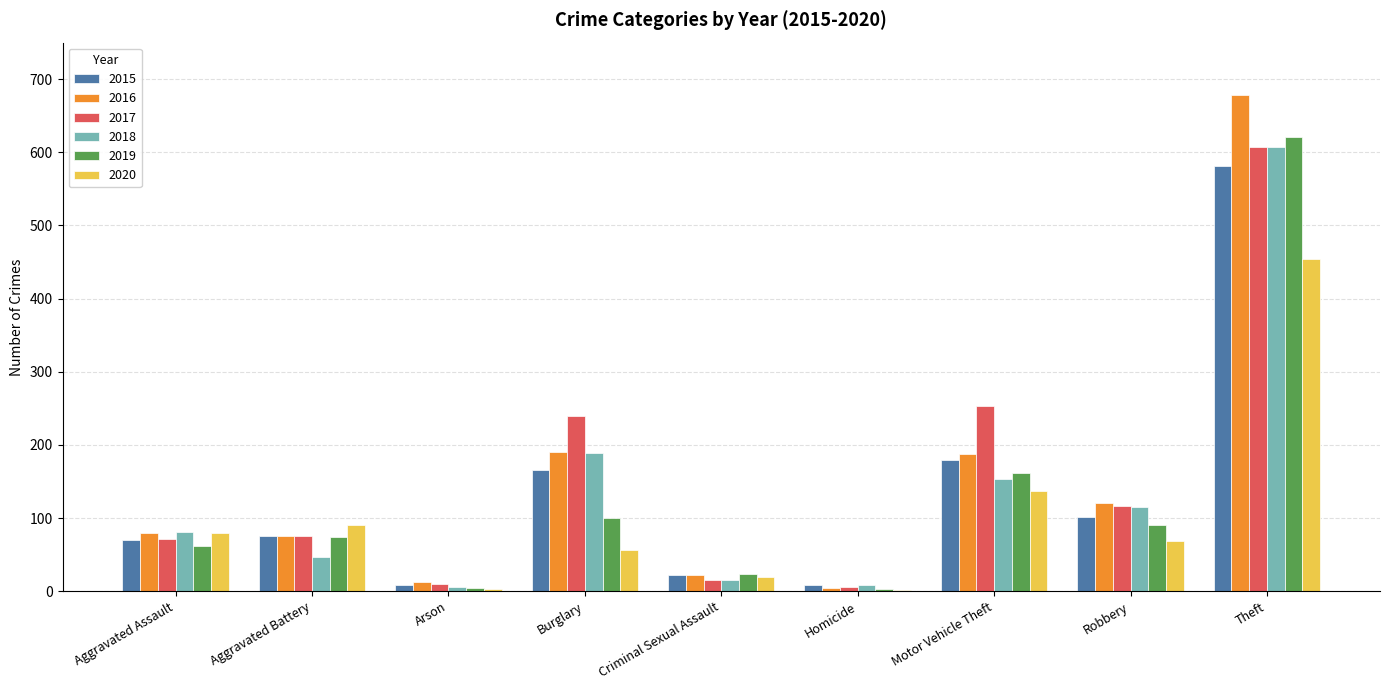

Read the 2019 value at Criminal Sexual Assault.

23